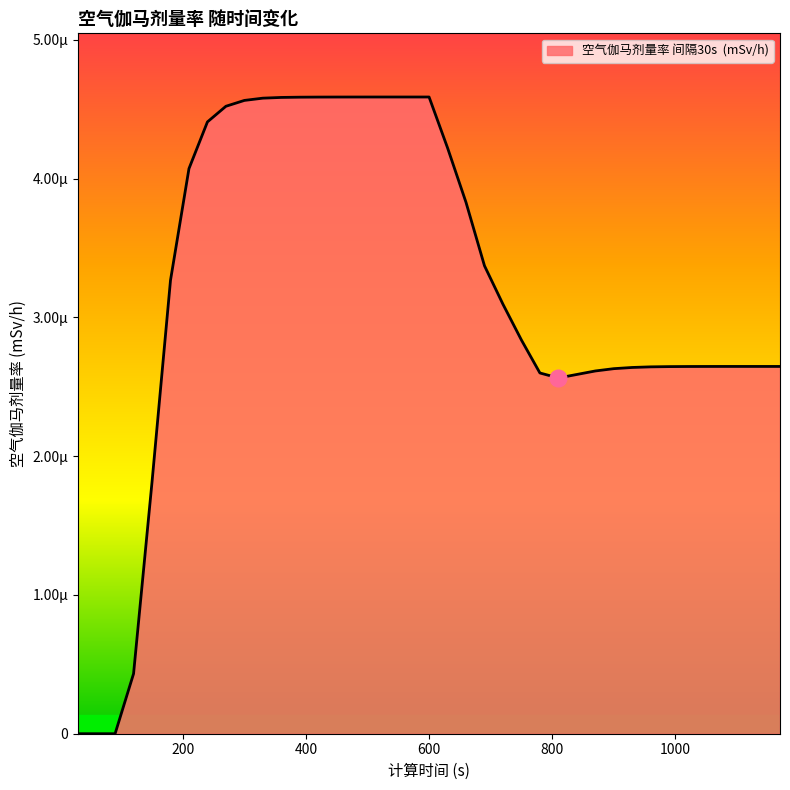

Which label corresponds to the largest value in the chart?

540